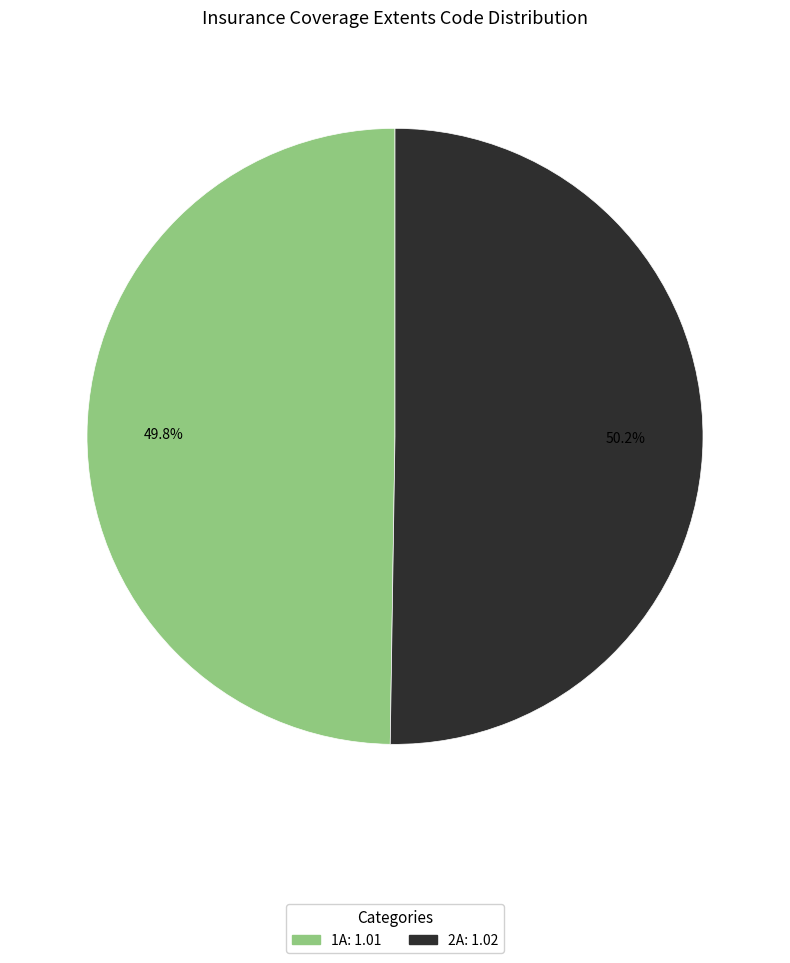

Is there a majority slice in this chart?

Yes